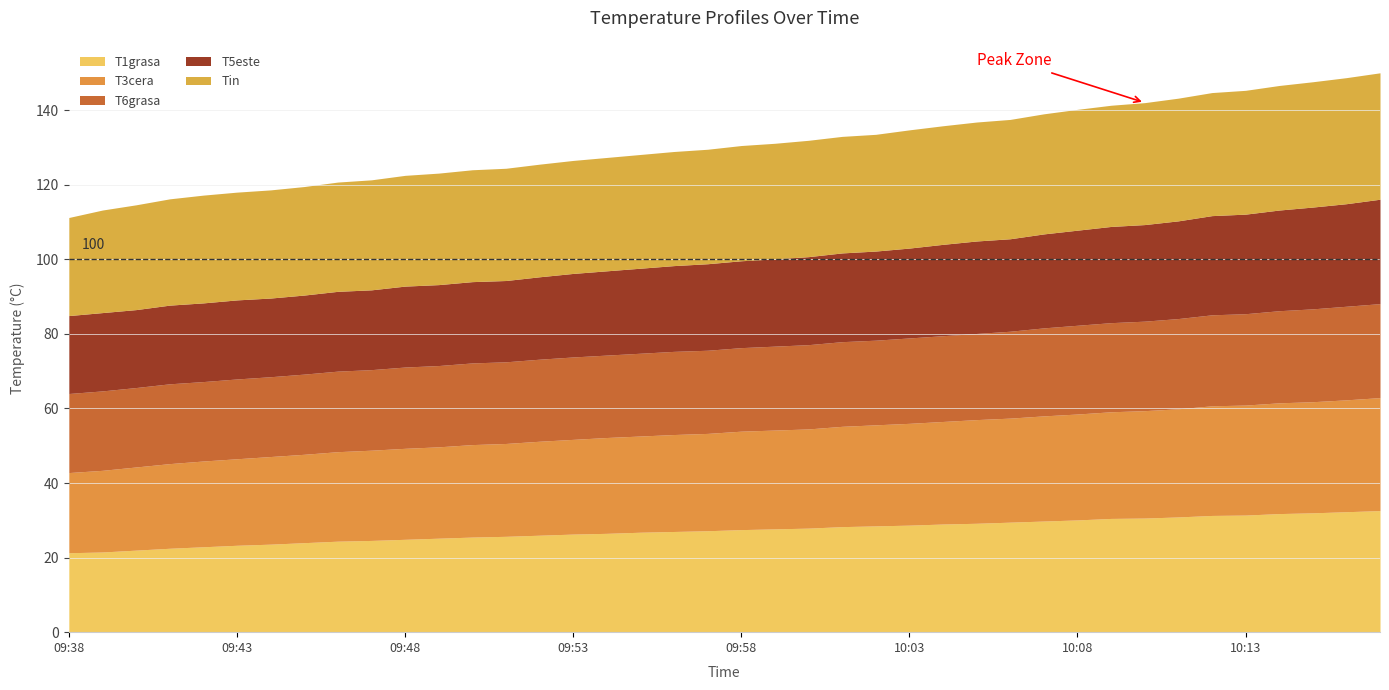

Reading right to left, extract all data points from this chart.

T1grasa: 10:17=32.6	10:16=32.3	10:15=32.0	10:14=31.8	10:13=31.4	10:12=31.3	10:11=30.9	10:10=30.6	10:09=30.5	10:08=30.1	10:07=29.8	10:06=29.5	10:05=29.2	10:04=29.0	10:03=28.7	10:02=28.5	10:01=28.3	10:00=27.9	09:59=27.7	09:58=27.5	09:57=27.2	09:56=27.0	09:55=26.8	09:54=26.5	09:53=26.3	09:52=26.0	09:51=25.7	09:50=25.5	09:49=25.2	09:48=24.9	09:47=24.6	09:46=24.4	09:45=24.0	09:44=23.6	09:43=23.3	09:42=22.9	09:41=22.5	09:40=22.0	09:39=21.5	09:38=21.3
T3cera: 10:17=30.3	10:16=30.0	10:15=29.8	10:14=29.7	10:13=29.5	10:12=29.4	10:11=29.0	10:10=28.8	10:09=28.6	10:08=28.4	10:07=28.2	10:06=27.9	10:05=27.8	10:04=27.5	10:03=27.3	10:02=27.1	10:01=26.9	10:00=26.6	09:59=26.5	09:58=26.4	09:57=26.1	09:56=26.0	09:55=25.8	09:54=25.7	09:53=25.4	09:52=25.2	09:51=24.9	09:50=24.8	09:49=24.5	09:48=24.4	09:47=24.2	09:46=24.0	09:45=23.7	09:44=23.5	09:43=23.2	09:42=23.0	09:41=22.7	09:40=22.3	09:39=21.9	09:38=21.5
T6grasa: 10:17=25.2	10:16=25.1	10:15=24.9	10:14=24.7	10:13=24.5	10:12=24.4	10:11=24.2	10:10=24.0	10:09=23.9	10:08=23.8	10:07=23.6	10:06=23.3	10:05=23.1	10:04=23.0	10:03=22.9	10:02=22.7	10:01=22.7	10:00=22.6	09:59=22.5	09:58=22.4	09:57=22.3	09:56=22.3	09:55=22.2	09:54=22.1	09:53=22.1	09:52=22.0	09:51=21.9	09:50=21.9	09:49=21.8	09:48=21.8	09:47=21.6	09:46=21.6	09:45=21.5	09:44=21.4	09:43=21.4	09:42=21.3	09:41=21.4	09:40=21.3	09:39=21.3	09:38=21.2
T5este: 10:17=28.0	10:16=27.5	10:15=27.3	10:14=27.0	10:13=26.7	10:12=26.6	10:11=26.2	10:10=25.9	10:09=25.8	10:08=25.5	10:07=25.2	10:06=24.8	10:05=24.8	10:04=24.5	10:03=24.1	10:02=23.9	10:01=23.8	10:00=23.6	09:59=23.4	09:58=23.3	09:57=23.2	09:56=23.0	09:55=22.8	09:54=22.6	09:53=22.4	09:52=22.1	09:51=21.8	09:50=21.8	09:49=21.7	09:48=21.7	09:47=21.4	09:46=21.4	09:45=21.2	09:44=21.1	09:43=21.2	09:42=21.1	09:41=21.1	09:40=20.9	09:39=21.0	09:38=20.9
Tin: 10:17=33.9	10:16=33.8	10:15=33.6	10:14=33.4	10:13=33.2	10:12=33.0	10:11=32.9	10:10=32.7	10:09=32.5	10:08=32.4	10:07=32.2	10:06=32.0	10:05=31.9	10:04=31.8	10:03=31.7	10:02=31.3	10:01=31.2	10:00=31.2	09:59=31.0	09:58=30.9	09:57=30.7	09:56=30.6	09:55=30.5	09:54=30.4	09:53=30.3	09:52=30.2	09:51=30.1	09:50=30.0	09:49=29.9	09:48=29.7	09:47=29.5	09:46=29.3	09:45=29.1	09:44=29.0	09:43=28.9	09:42=28.9	09:41=28.5	09:40=28.1	09:39=27.5	09:38=26.3